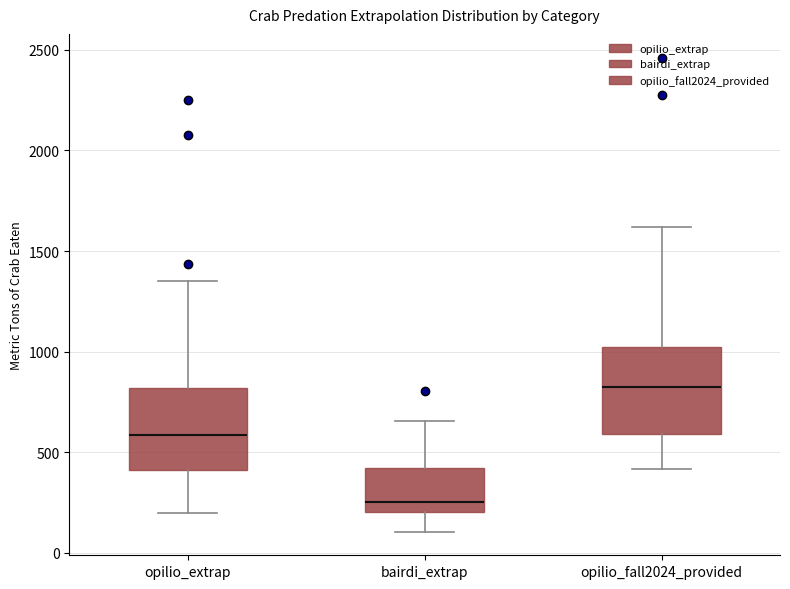

Where does the median line of the box for opilio_fall2024_provided sit on the y-axis? The values are not printed on the chart, so give them approximately, as read against the axis.

800